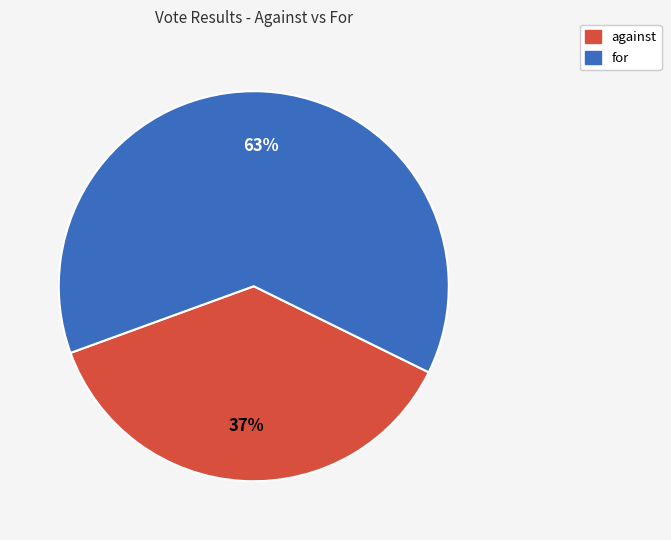

To the nearest percent, what is the difference between the largest and smallest slice percentages?

26%